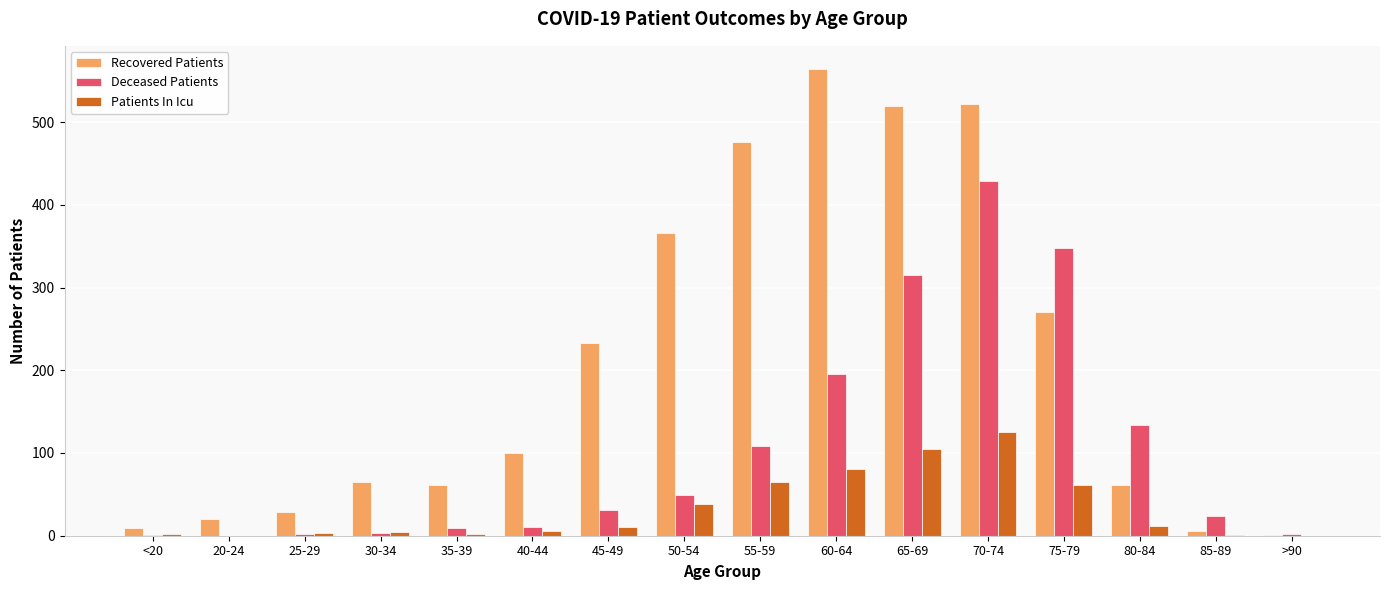

What is the sum of all Patients In Icu values?

515